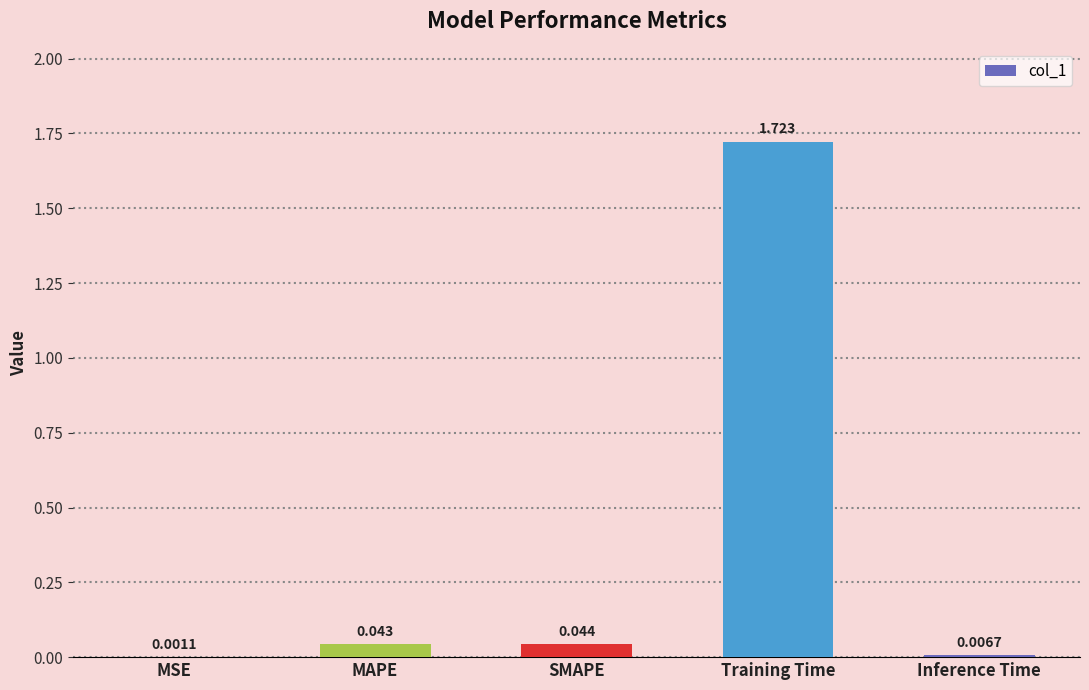

Which category has the highest value across all series?

Training Time